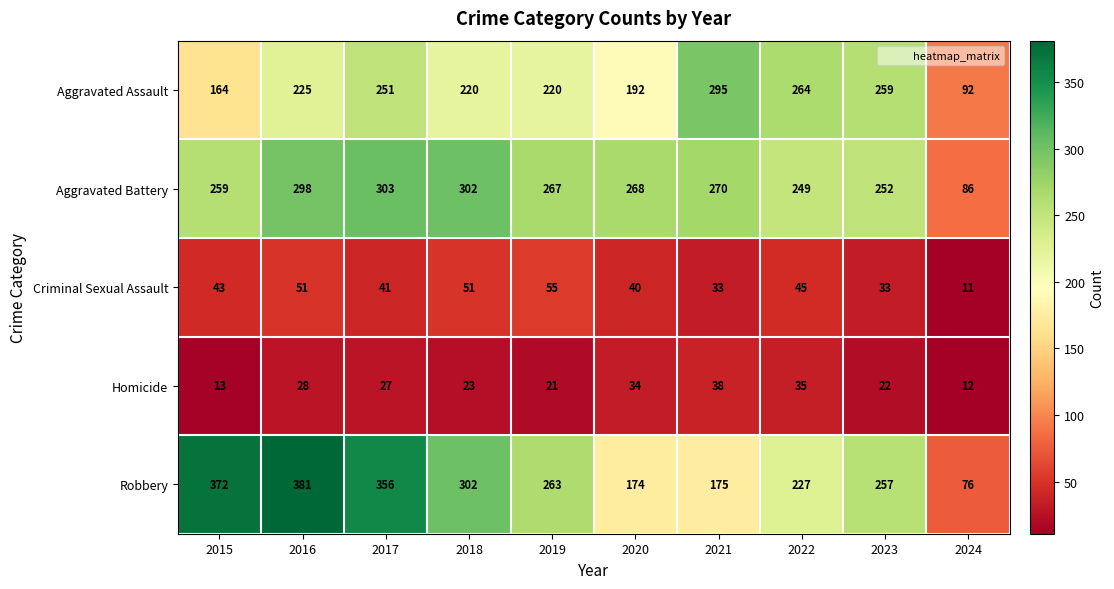

What is the spread (max minus min) of values at 2022?

229